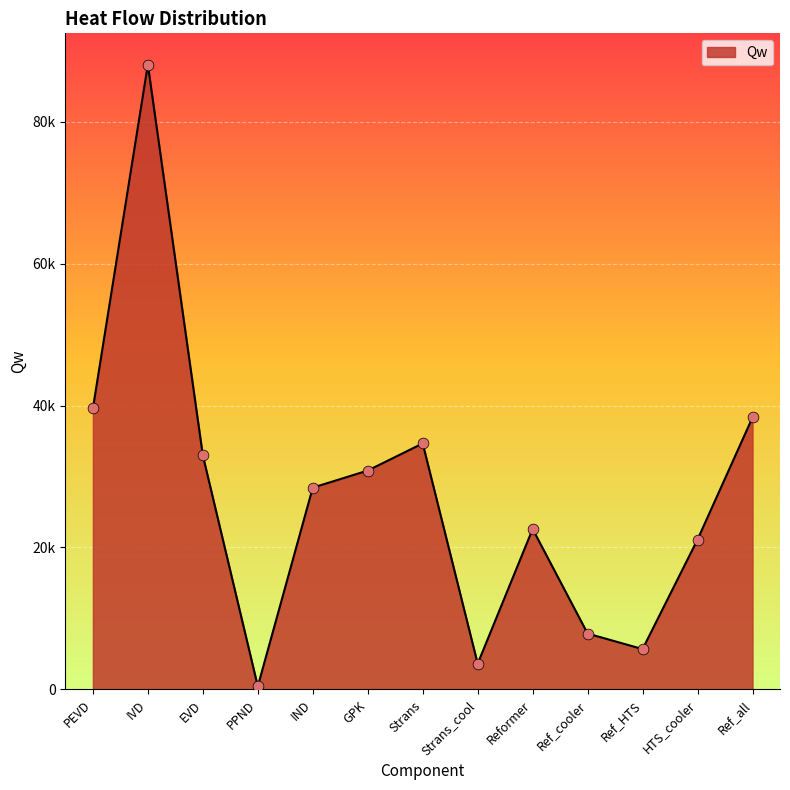

What is the ratio of the value at IND to the value at EVD?

0.9